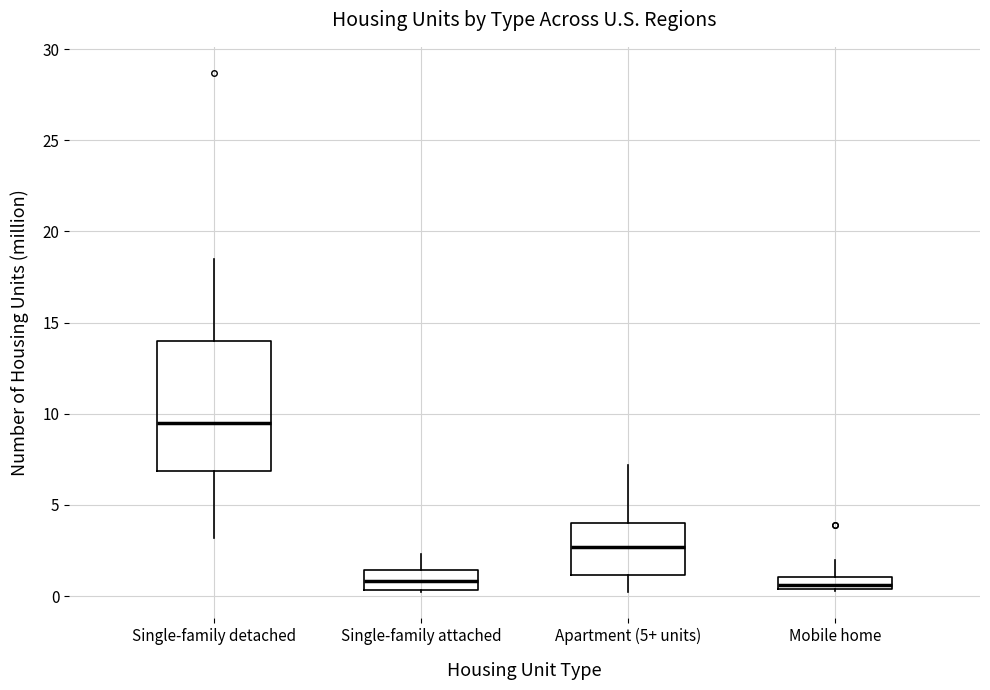

Which box is the tallest, from its lower edge to its upper edge?

Single-family detached